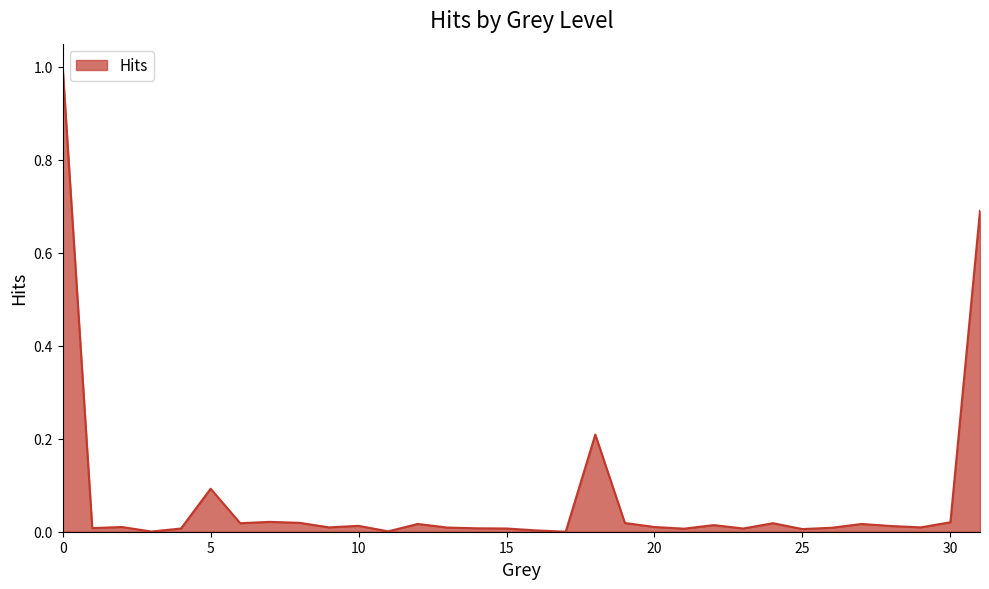

What is the maximum value shown in the chart?

1.0